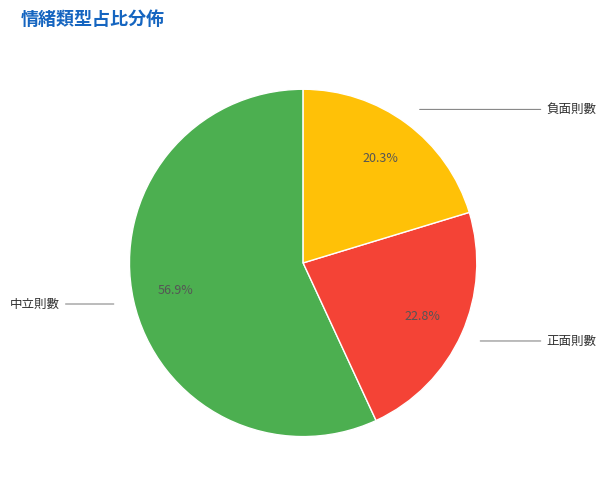

Which has a higher value, 正面則數 or 中立則數?

中立則數